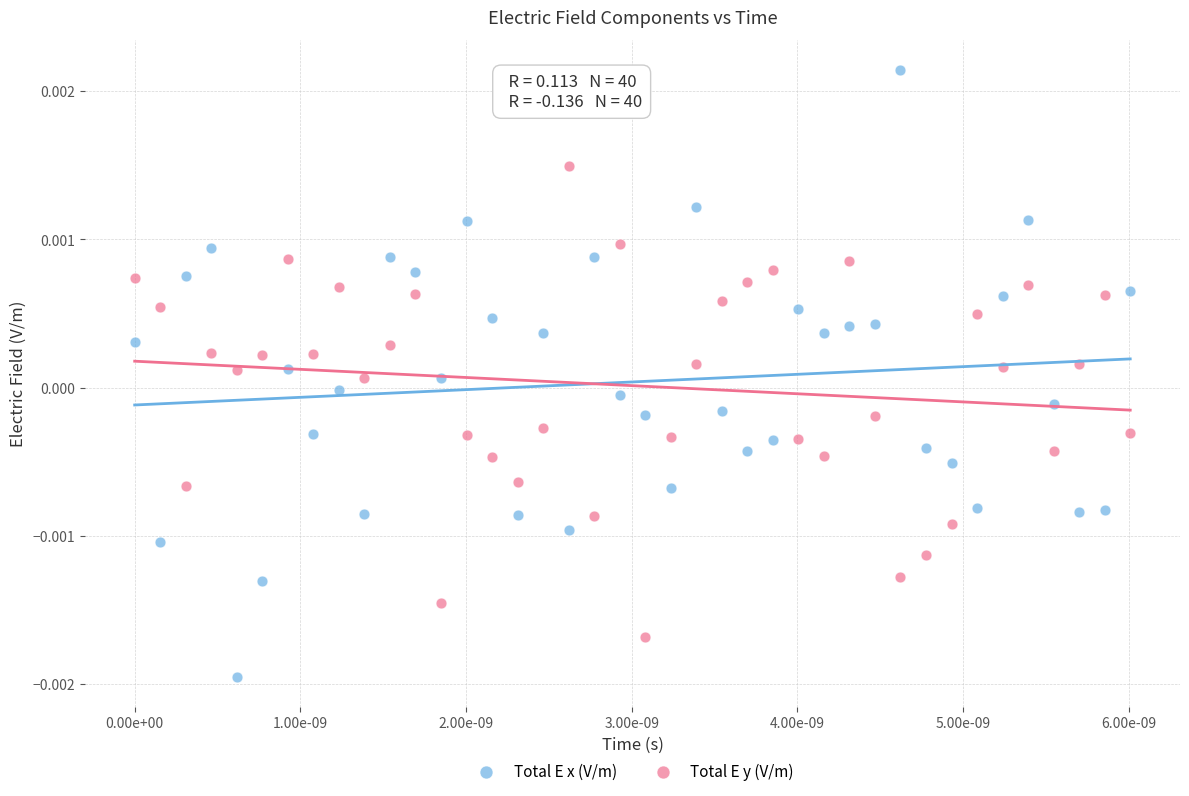

Which series contains the highest Y value?

Total E x (V/m)